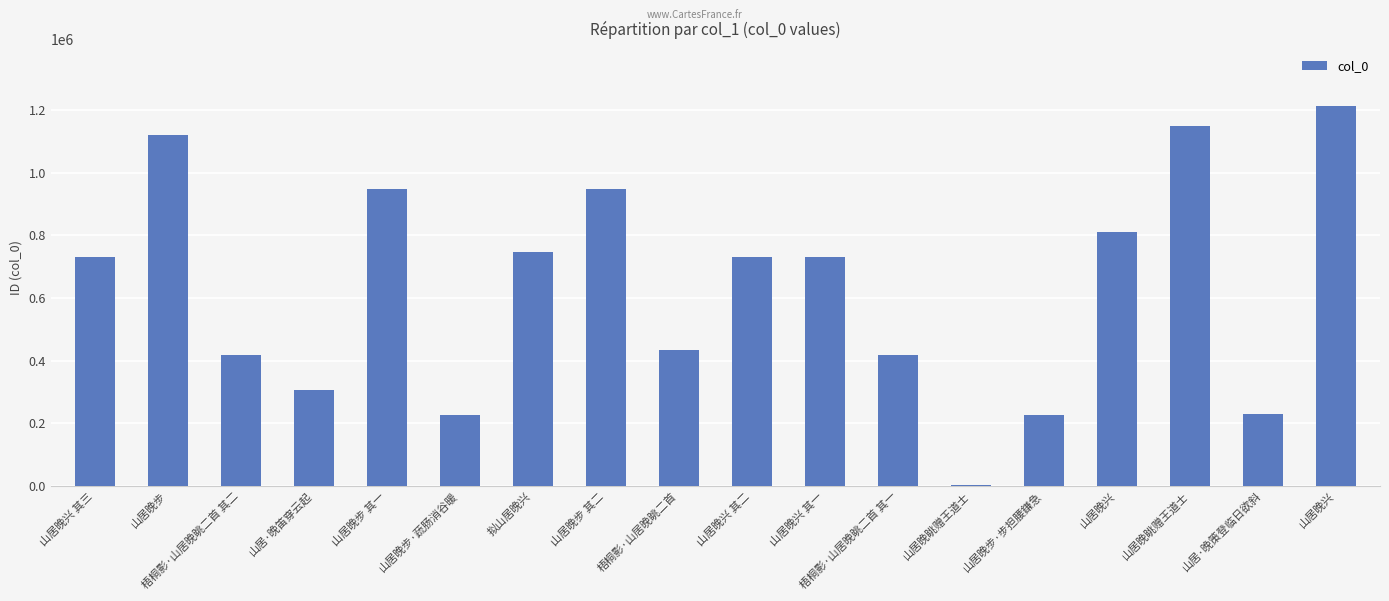

What is the label of the 18th bar from the right?

山居晚兴 其三